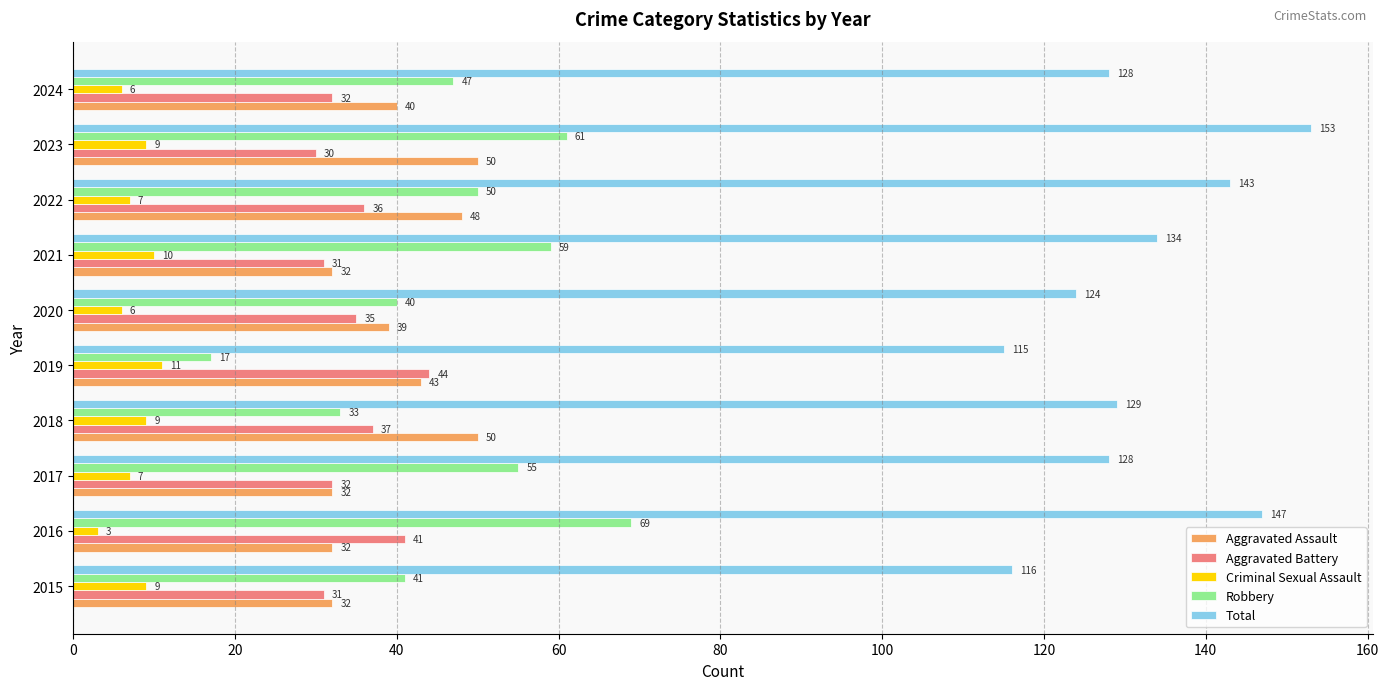

Which category has the highest value in the Total series?

2023